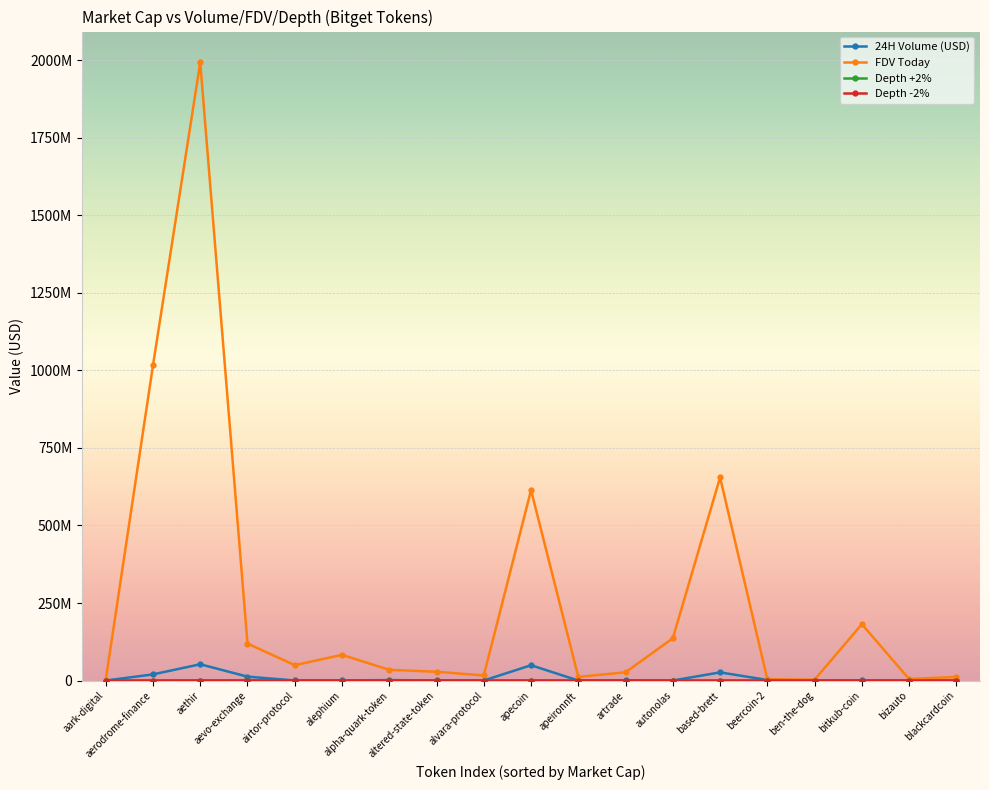

What is the sum of all FDV Today values?

4992320331